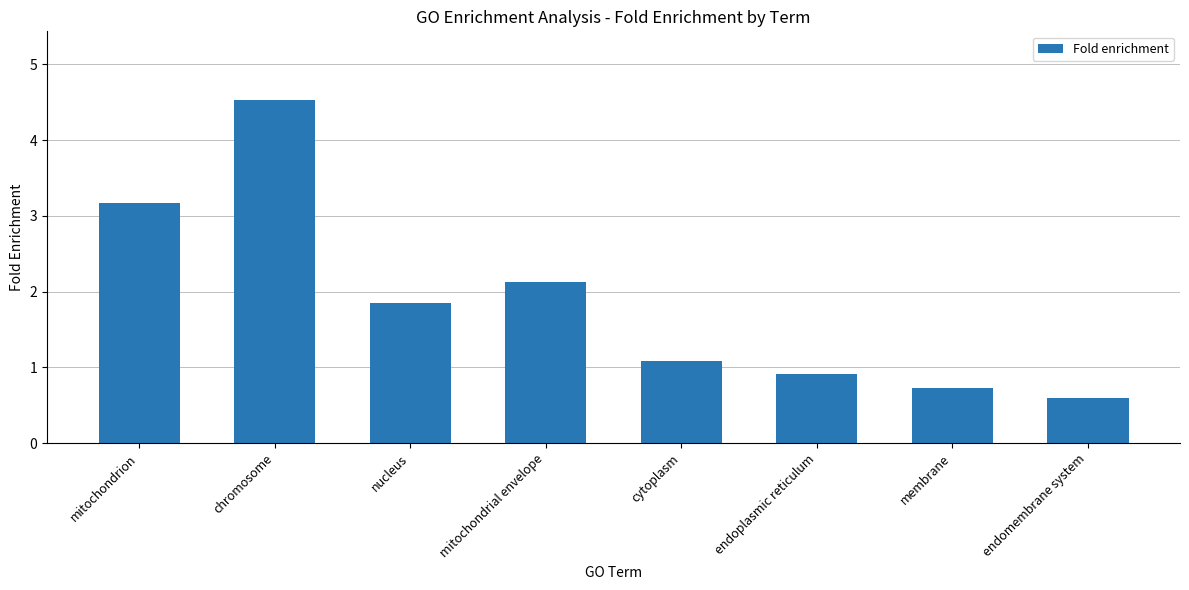

What is the label of the 4th bar from the left?

mitochondrial envelope